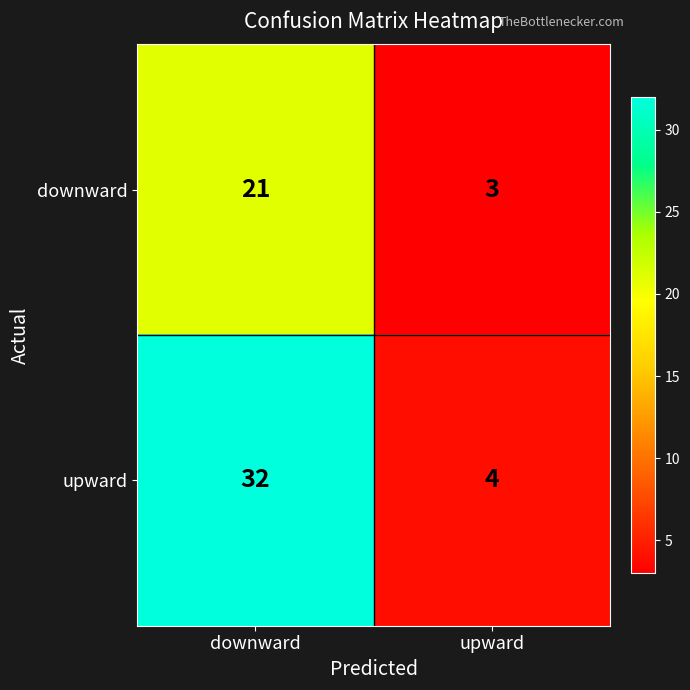

What is the difference between the maximum and minimum values in the upward series?

28